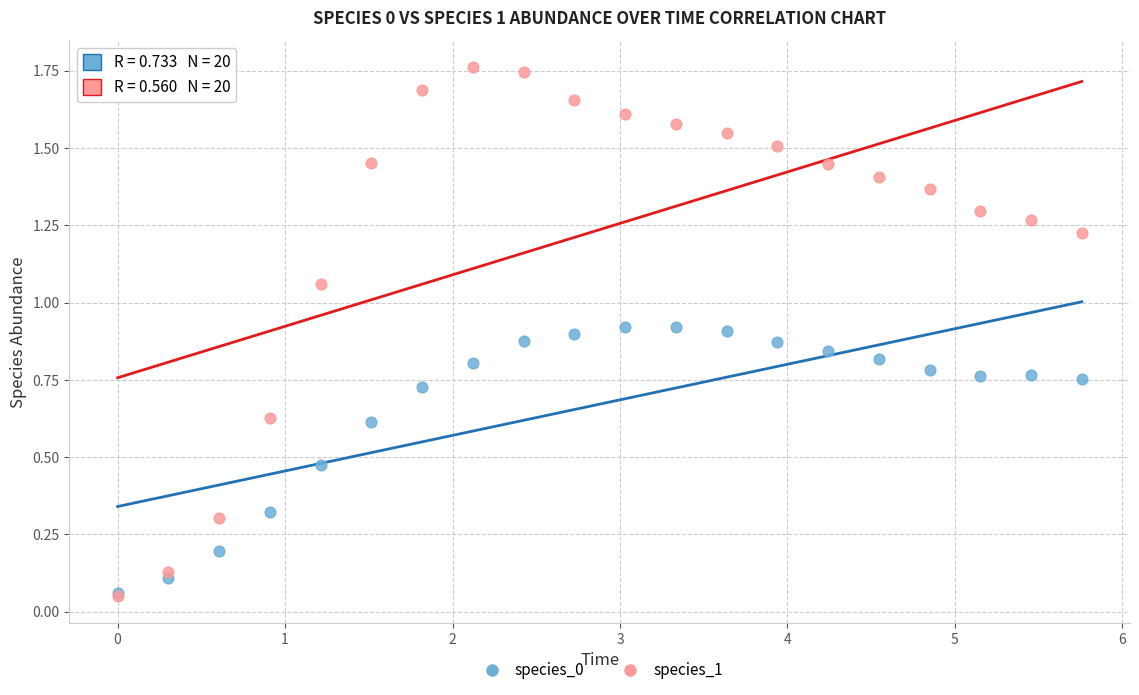

What are all the series names shown in the legend?

species_0, species_1